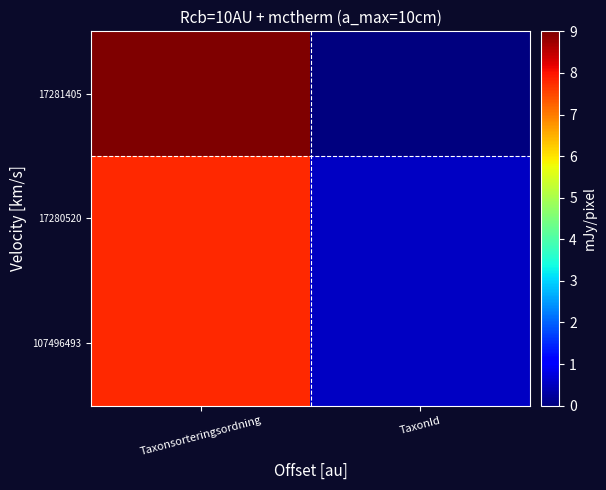

Count the number of data series in this chart.

3